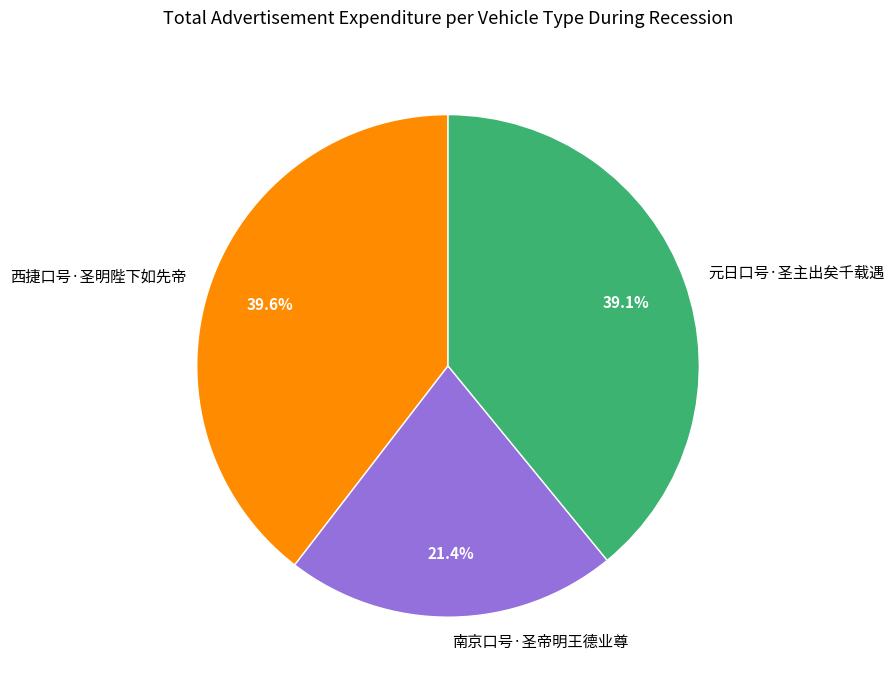

Approximately how many times larger is the value at 西捷口号·圣明陛下如先帝 compared to 南京口号·圣帝明王德业尊?

1.9